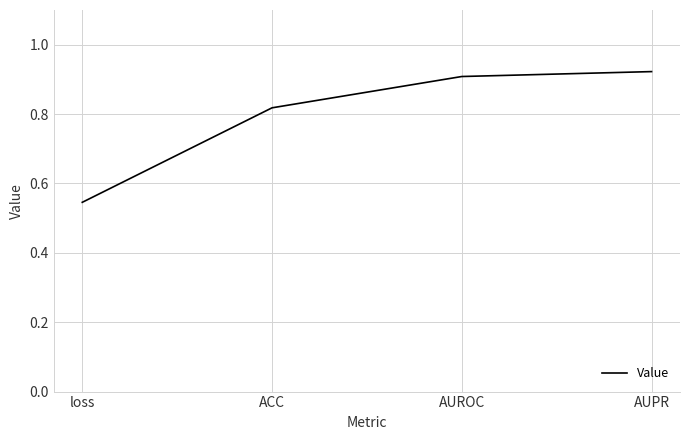

Is it true that the value at AUROC is 1.6?

False